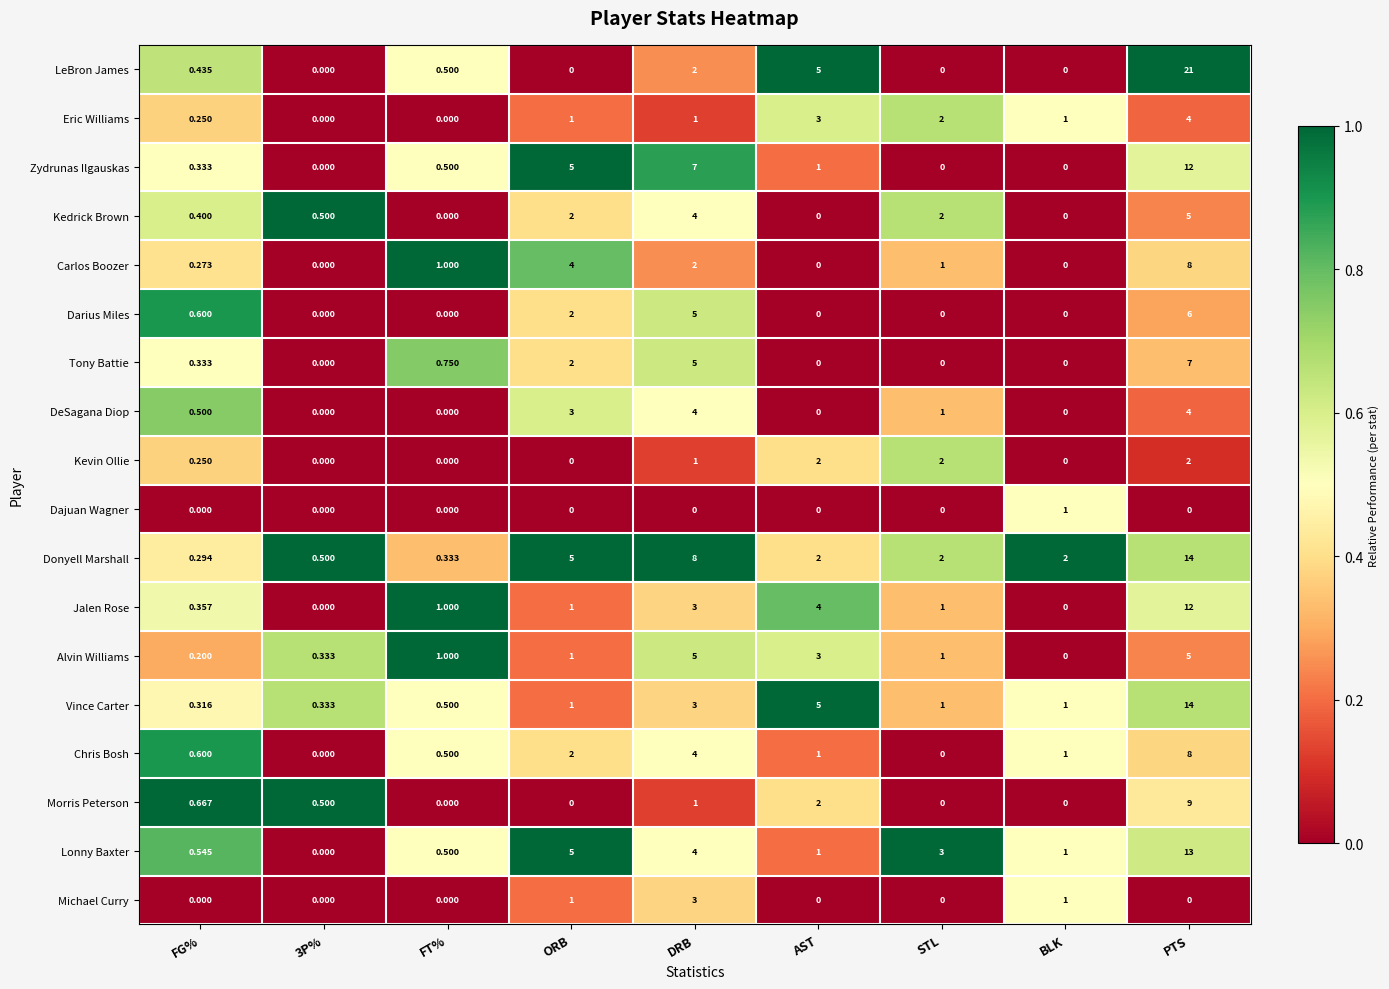

Which series has the largest total across all categories?

Donyell Marshall